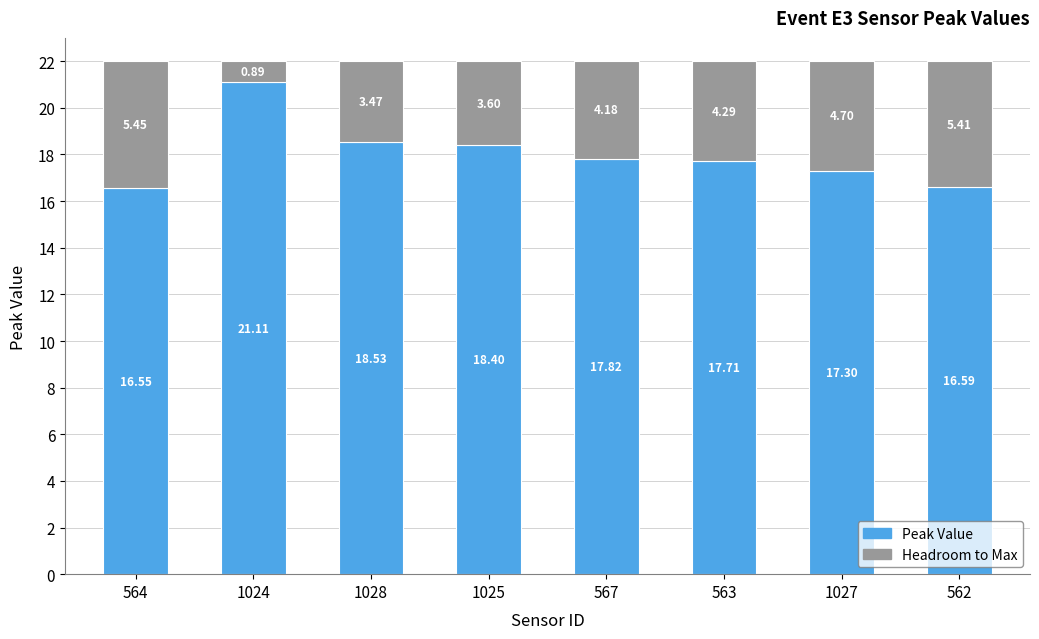

What is the average value of the Peak Value series?

18.0